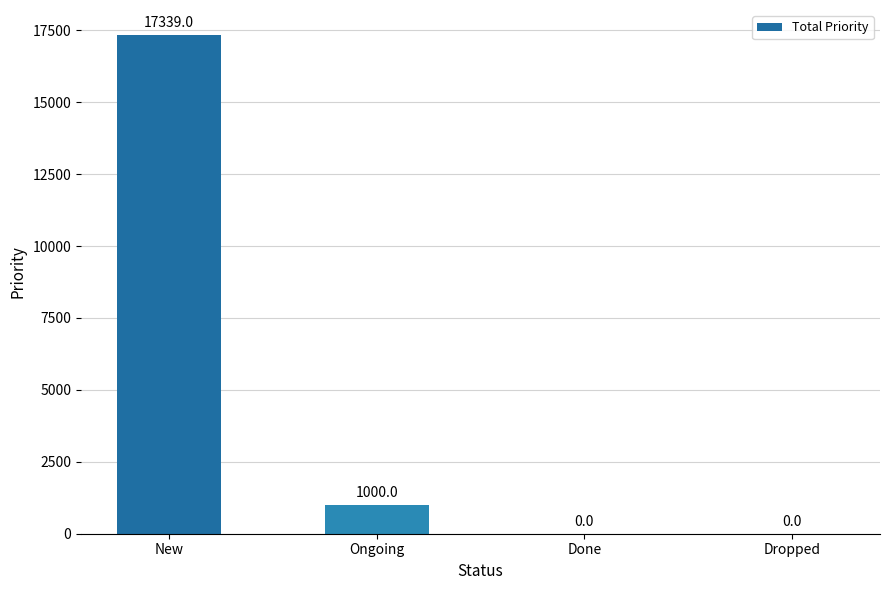

How many positive values are there?

2